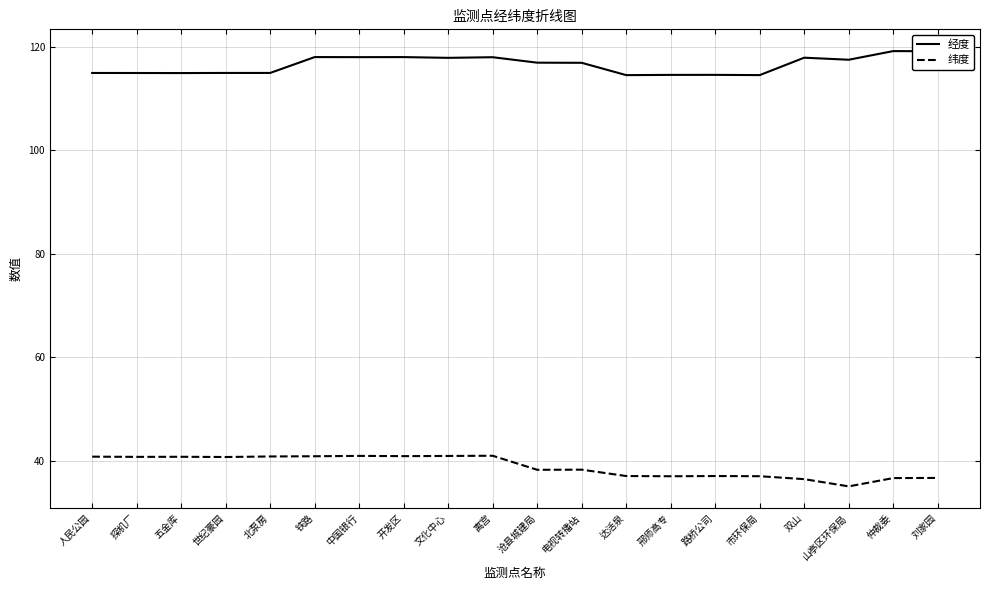

What is the sum of all 经度 values?

2329.4